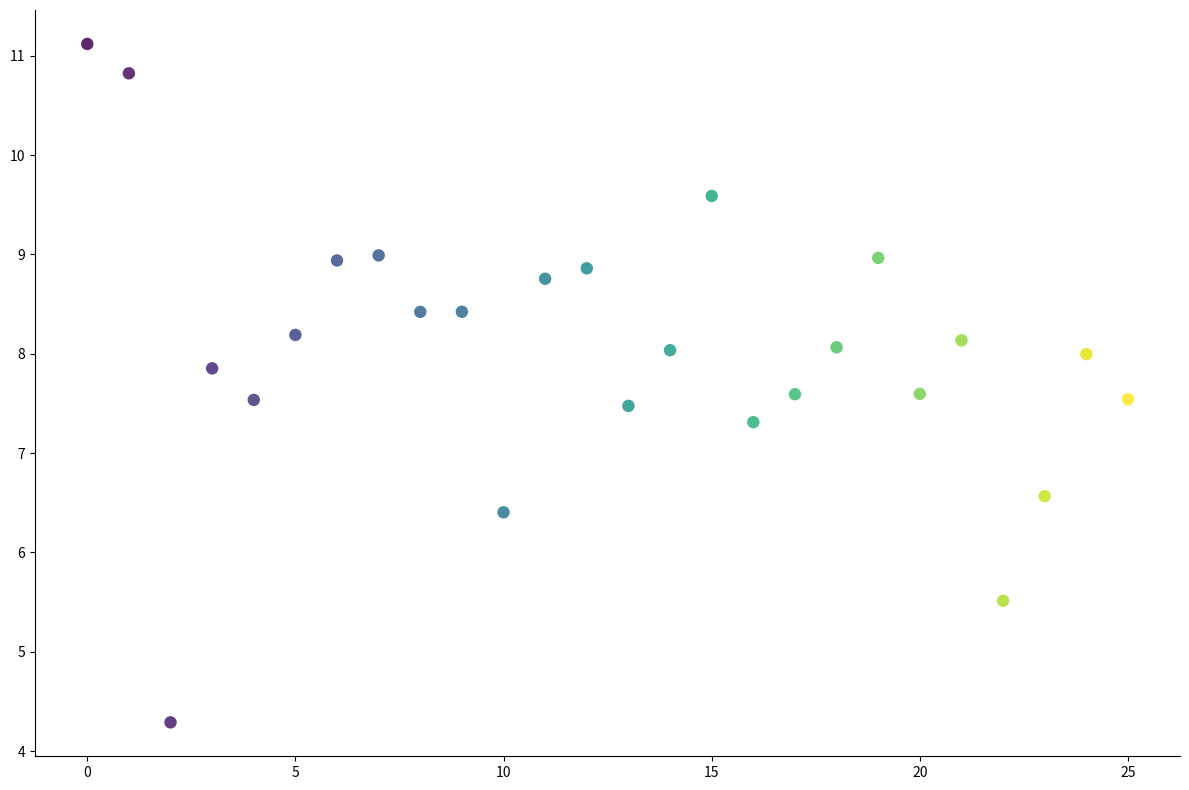

What Y value in the scatter plot is closest to 7?

7.3